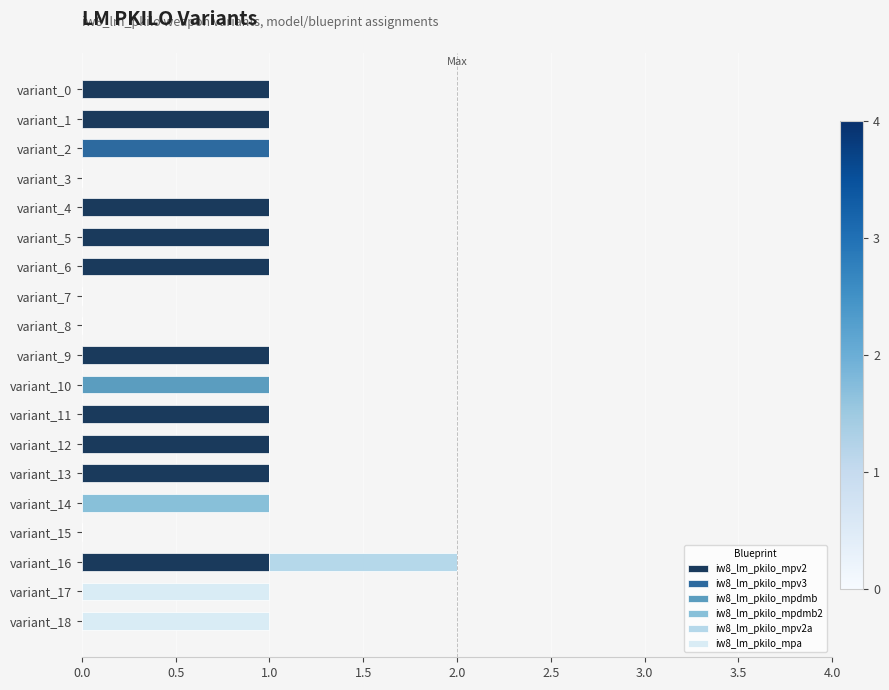

What is the sum of all iw8_lm_pkilo_mpv2 values?

10